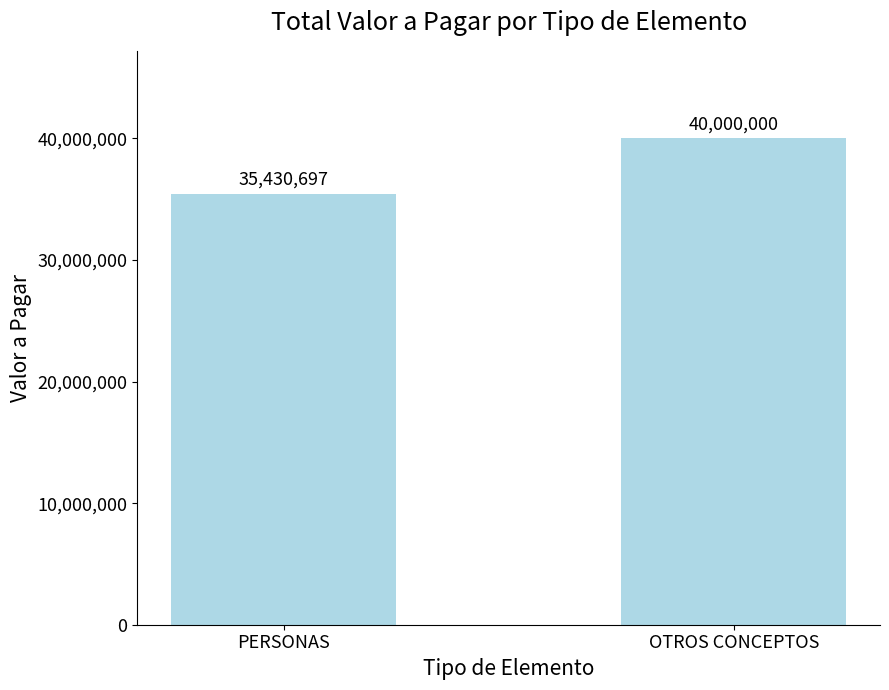

At which category does the chart reach its minimum across all series?

PERSONAS